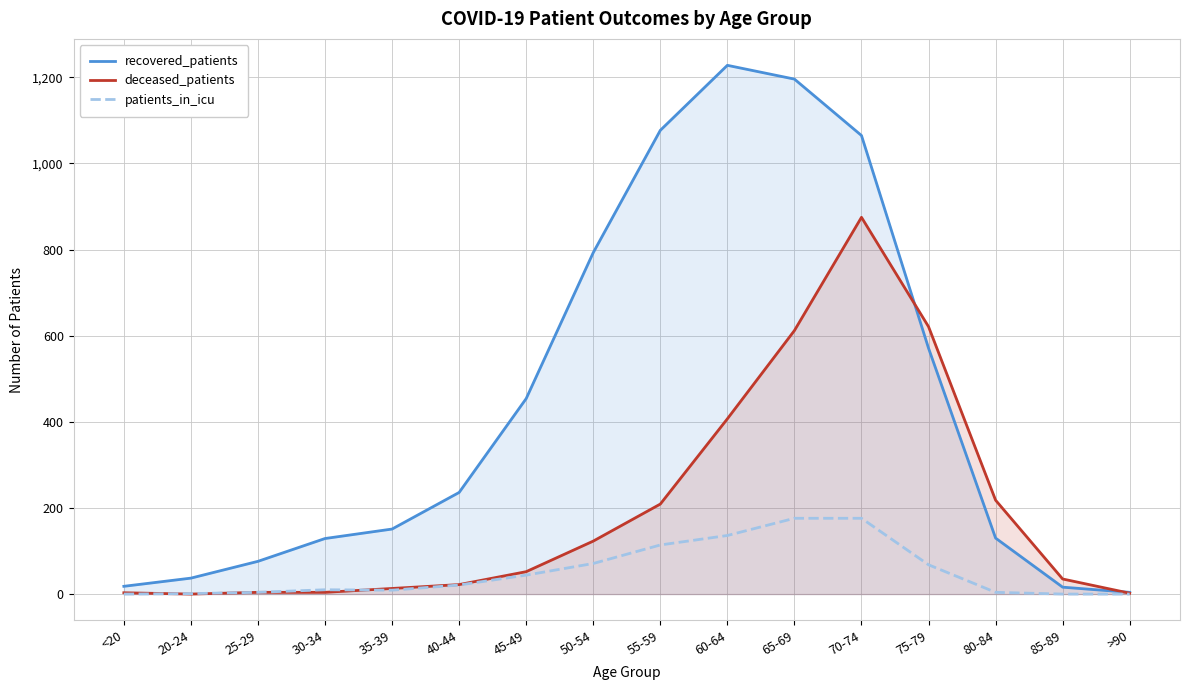

List the series in order of their overall mean, highest first.

recovered_patients, deceased_patients, patients_in_icu